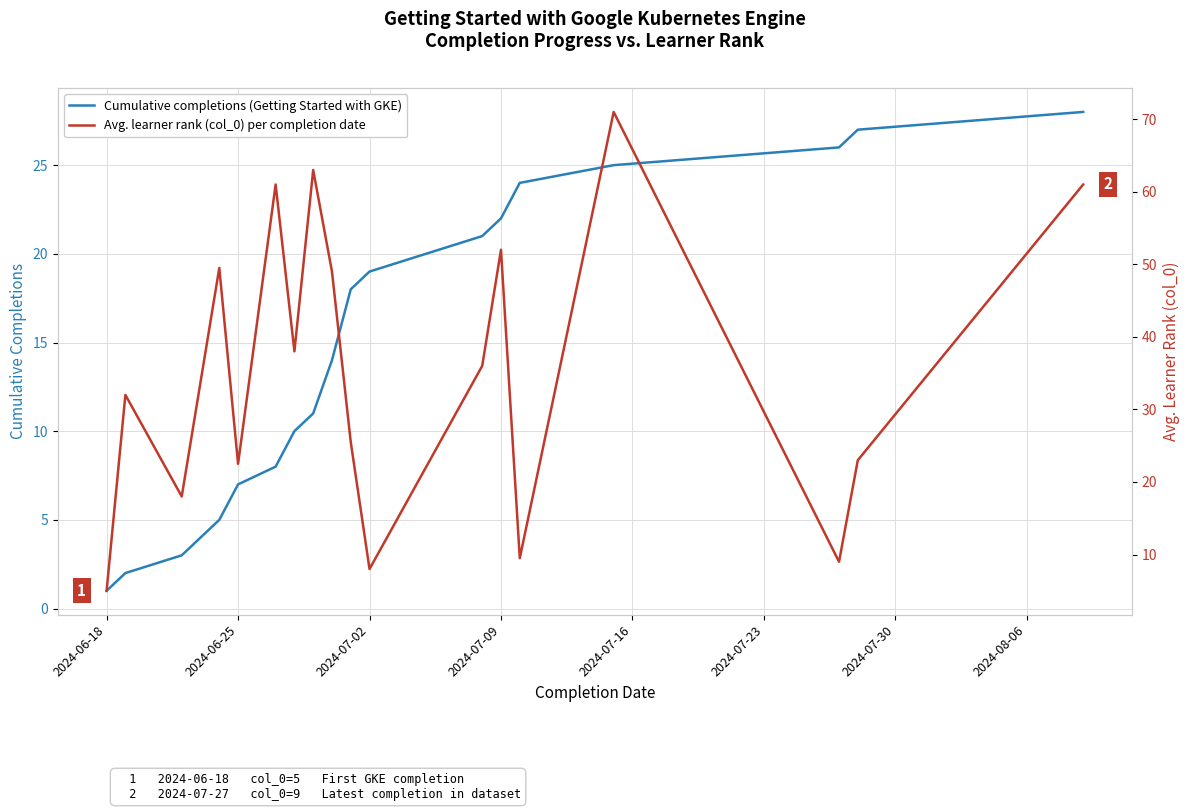

What is the minimum value for Cumulative completions (Getting Started with GKE)?

1